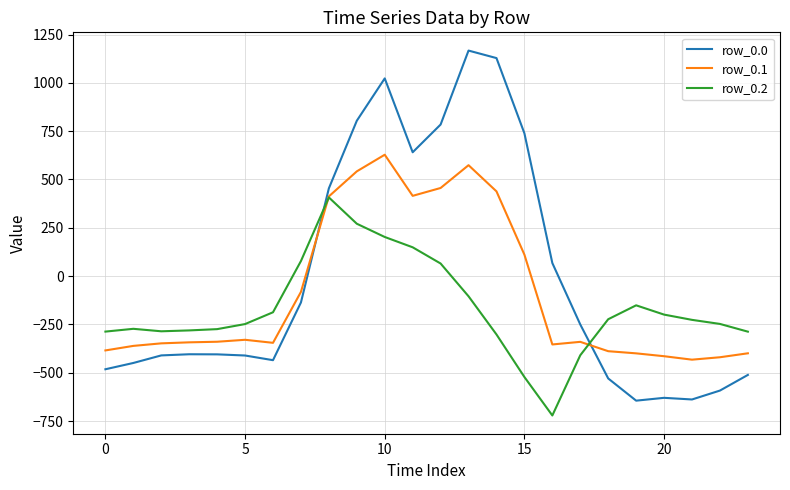

What is the sum of all row_0.1 values?

-2102.5